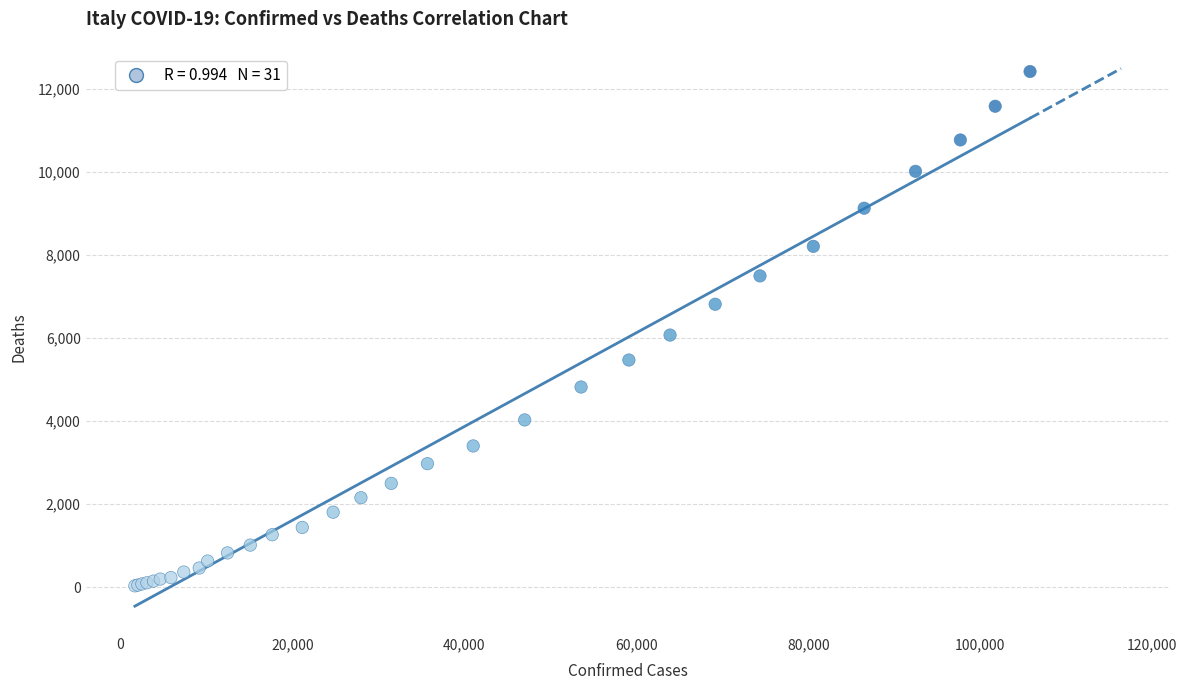

What Y value in the scatter plot is closest to 6231?

6077